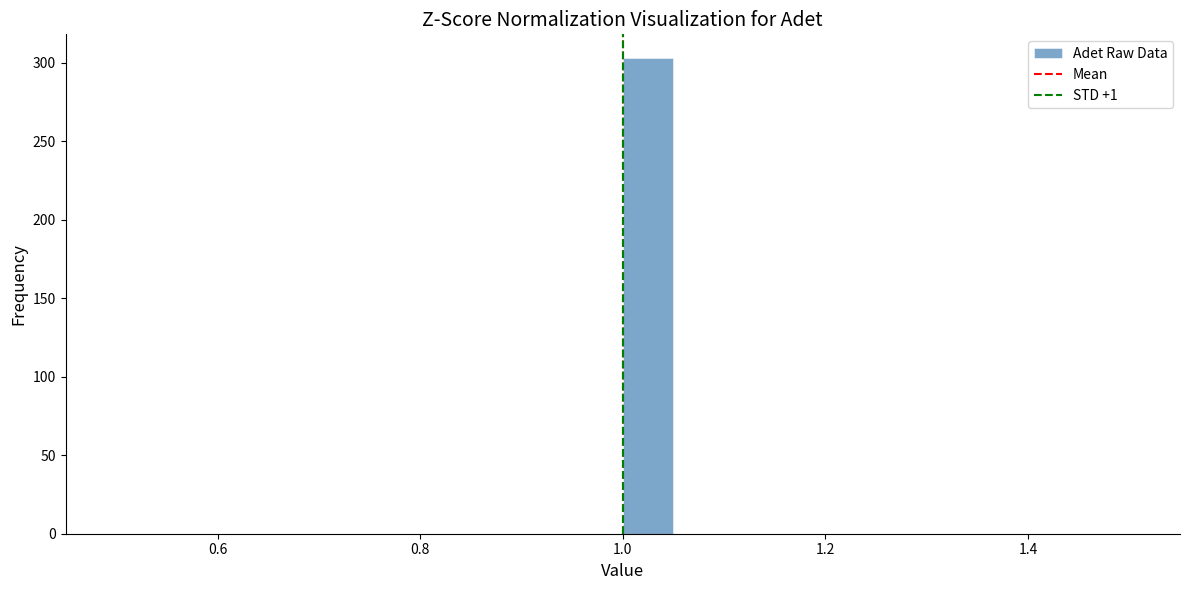

Read against the x-axis, roughly where is the centre of the tallest bar?

1.02